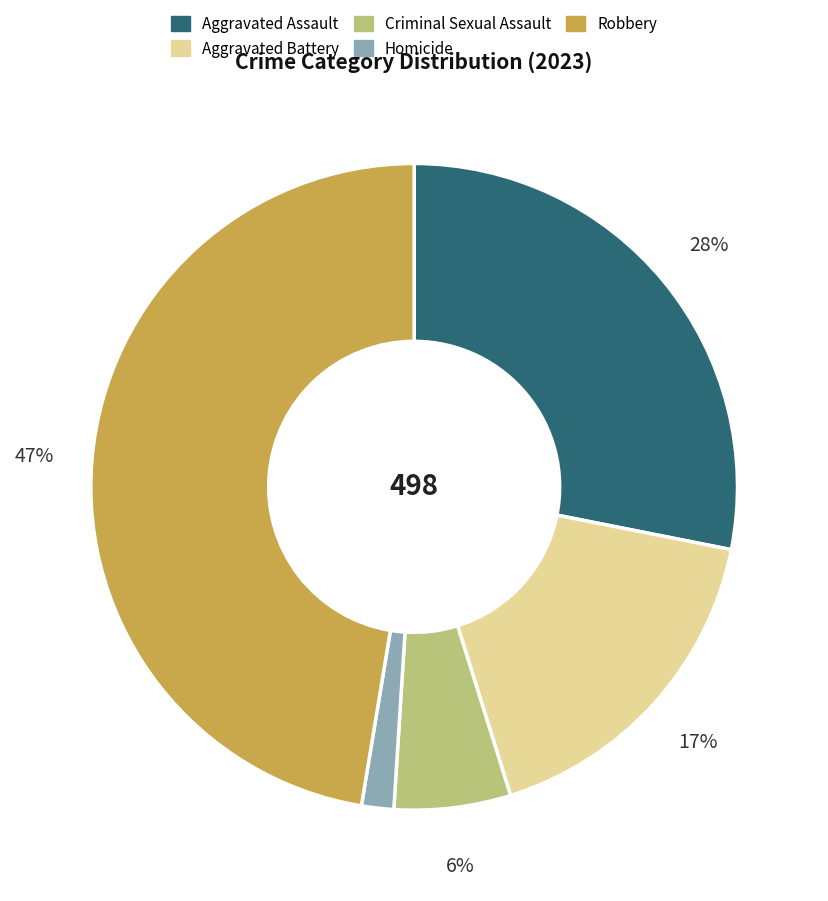

Is there any slice that represents more than half of the pie?

No